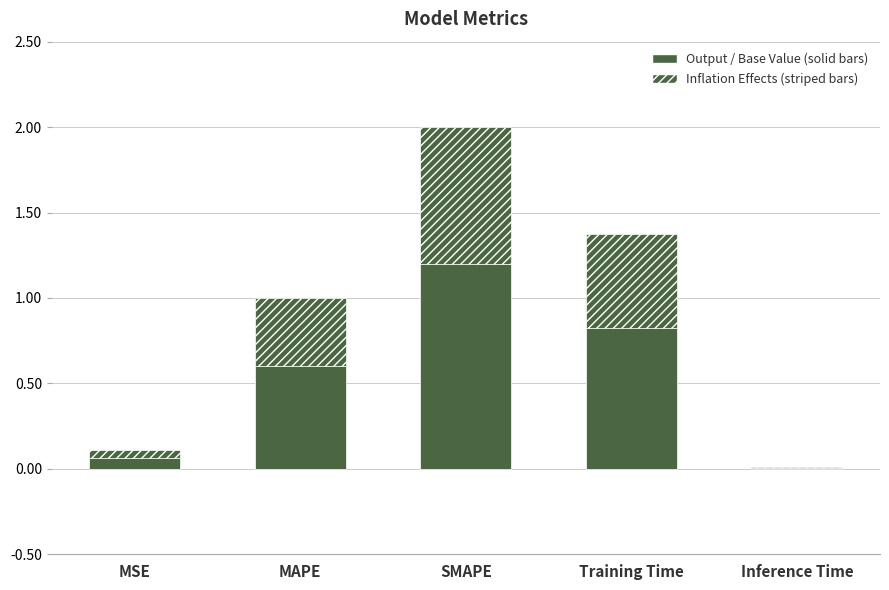

How many distinct data groups are displayed?

2